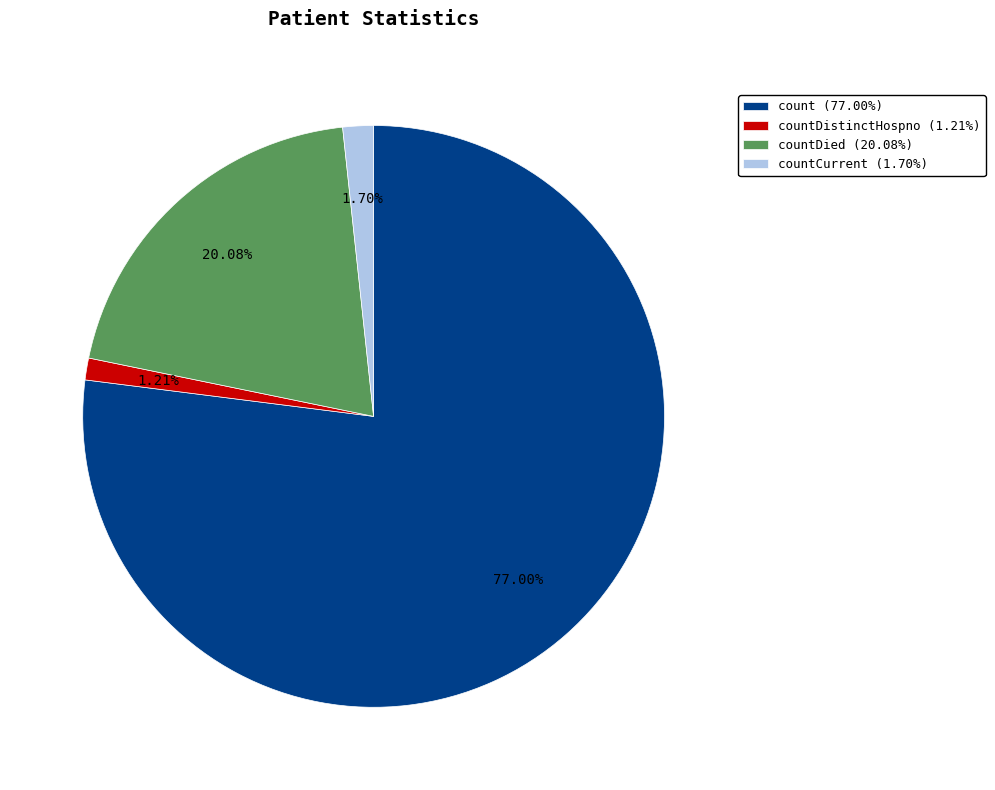

Is there any slice that represents more than half of the pie?

Yes